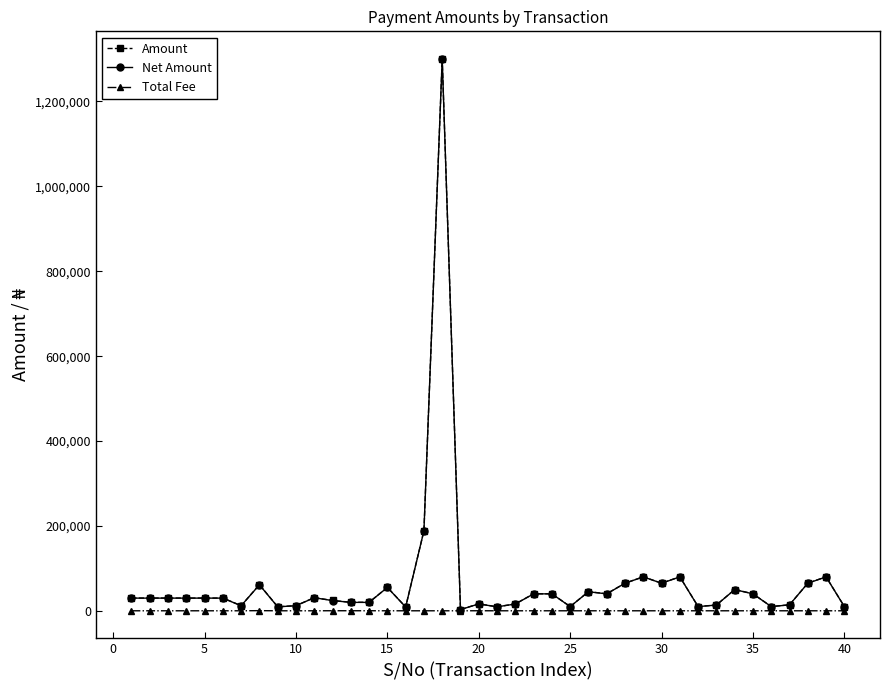

What is the average value of the Amount series?

68325.5